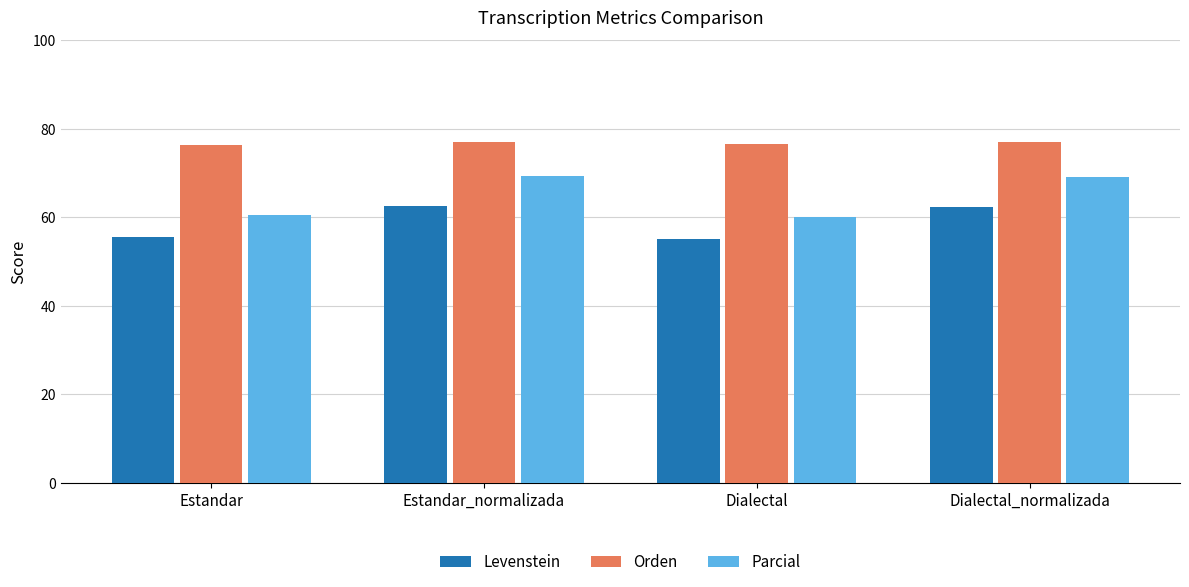

The value of Levenstein at Estandar_normalizada is 35.2. True or false?

False